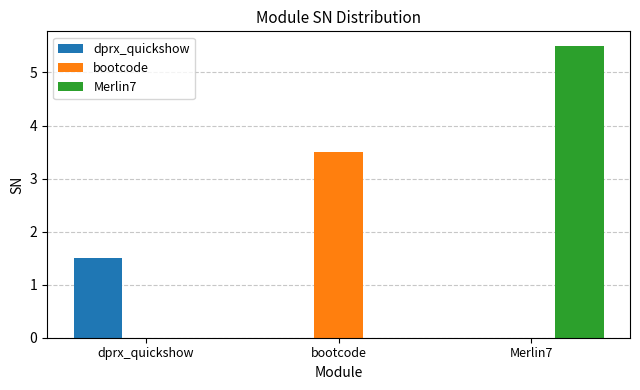

At which category does the chart reach its peak across all series?

Merlin7